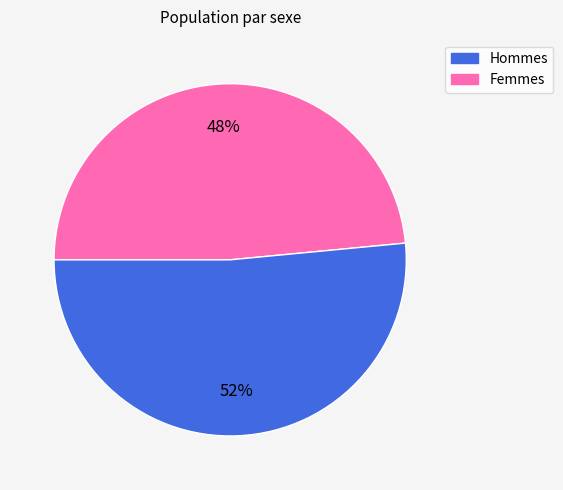

Does any single category account for the majority?

Yes